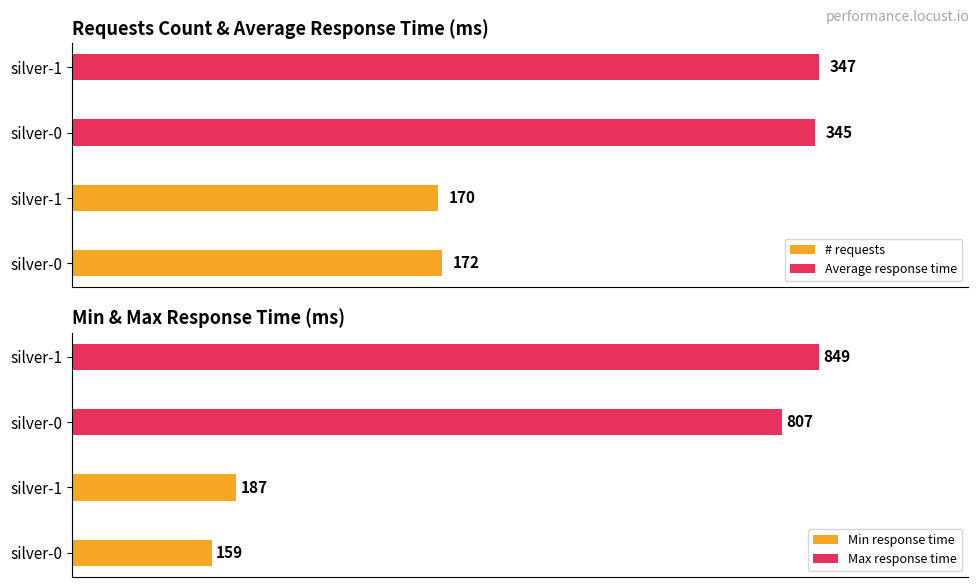

What are all the series names shown in the legend?

# requests, Average response time, Min response time, Max response time